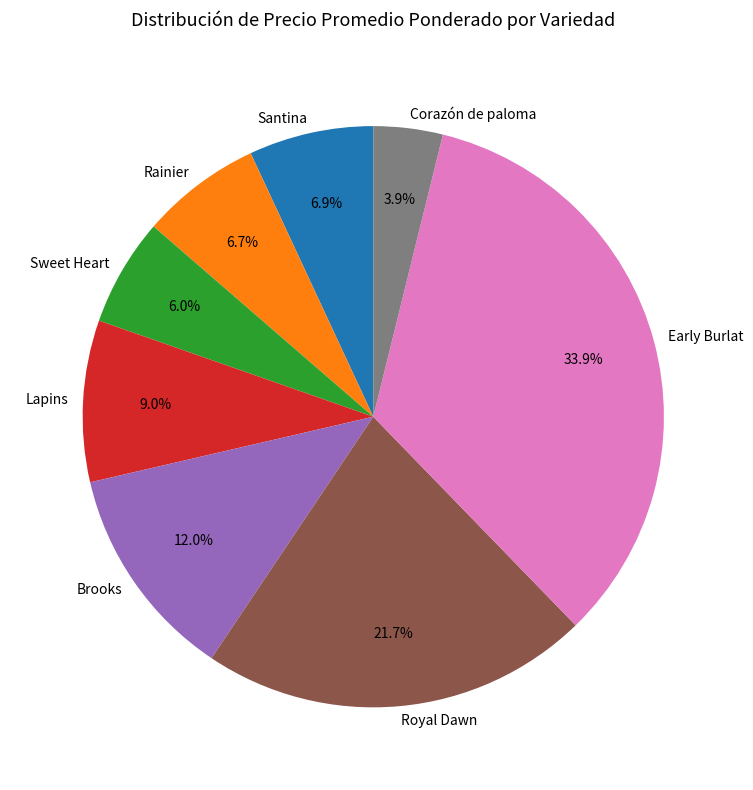

Is Corazón de paloma the majority of the pie?

No